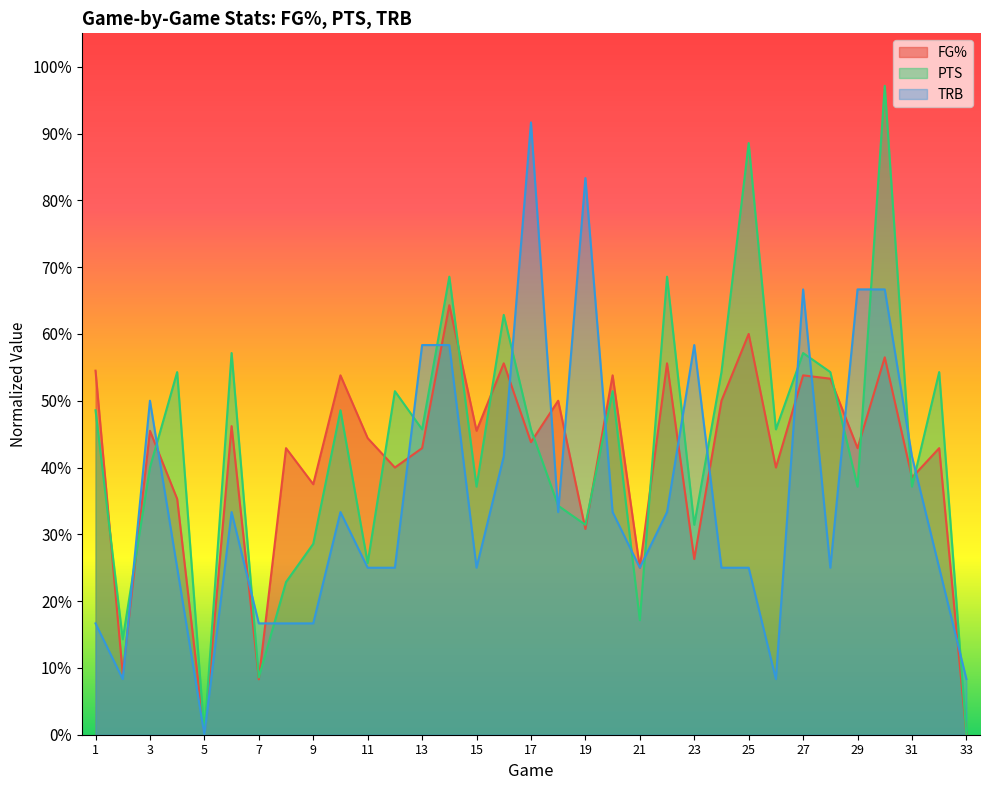

Where do FG% and TRB first cross each other?

2 and 3